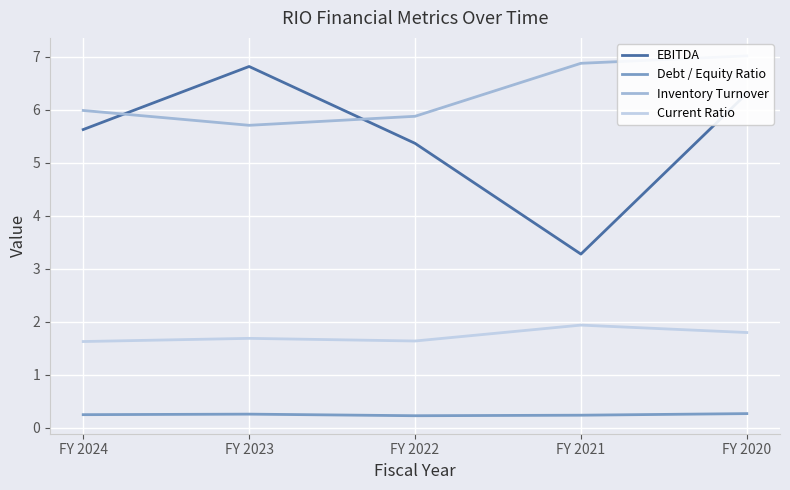

Which label corresponds to the largest value in the chart?

FY 2020